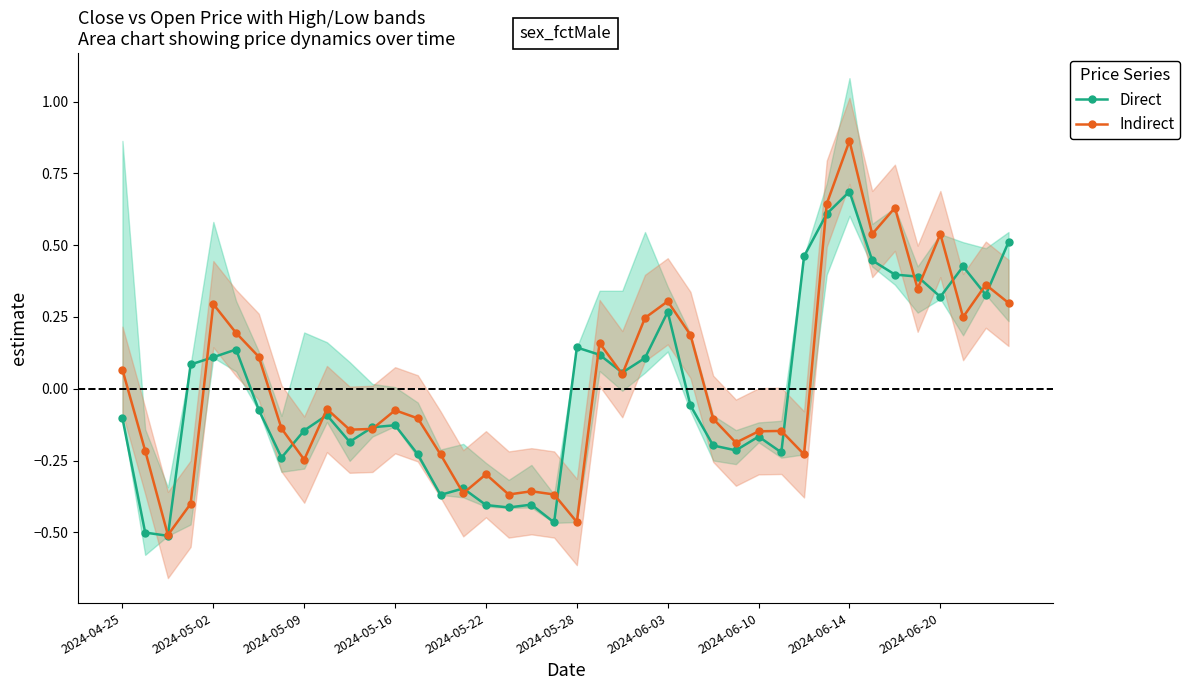

Is it true that Direct equals 0.0 at 22?

False